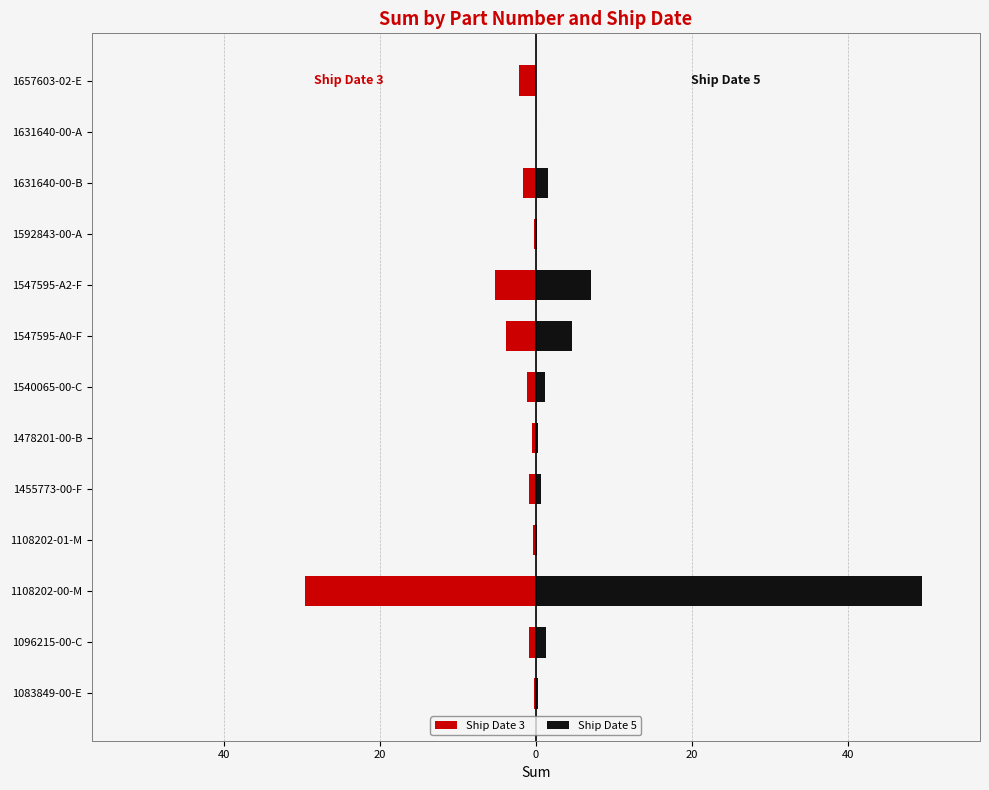

The value of Ship Date 3 at 1108202-01-M is -0.4. True or false?

True